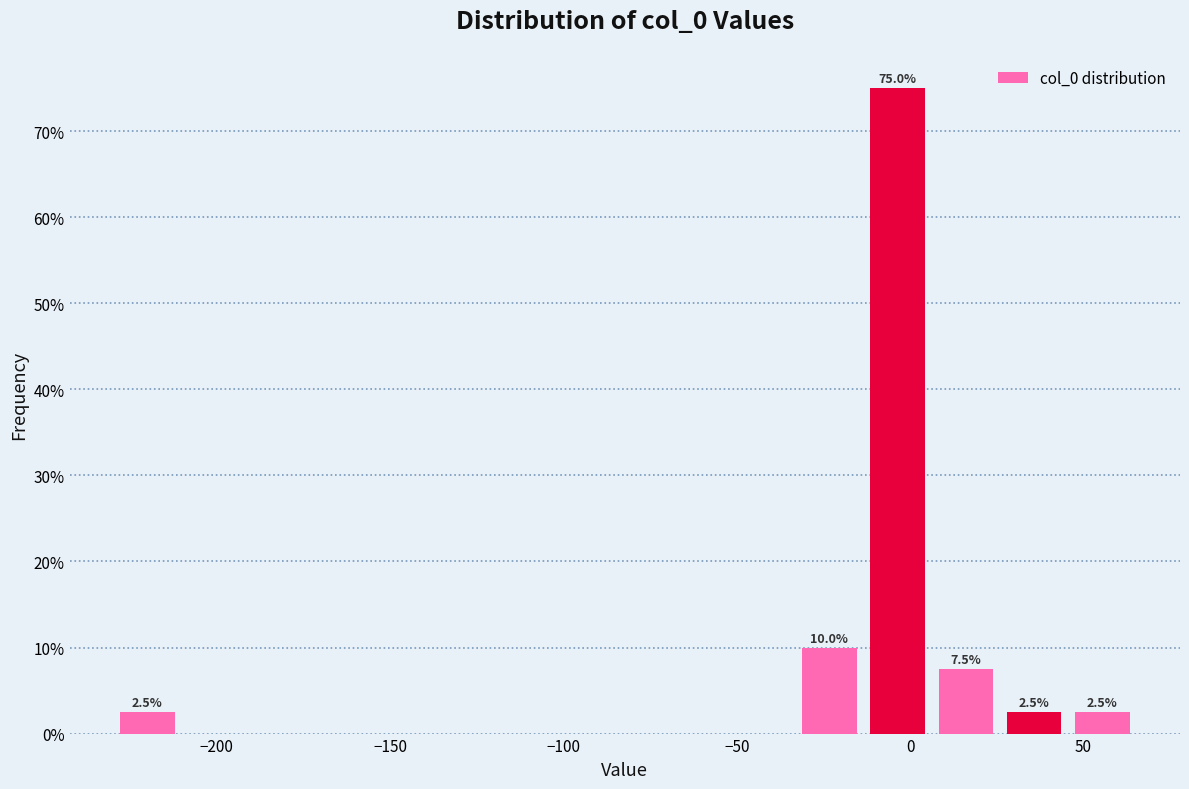

Around what value on the x-axis is the tallest bar? Give the approximate position of its centre, as read against the axis.

-5